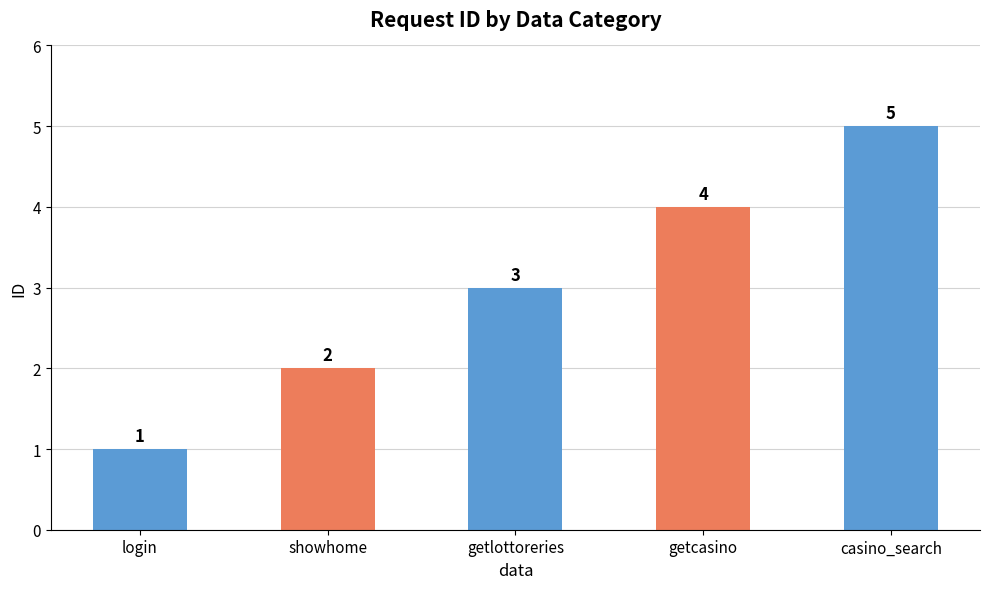

How many bars are there in total?

5